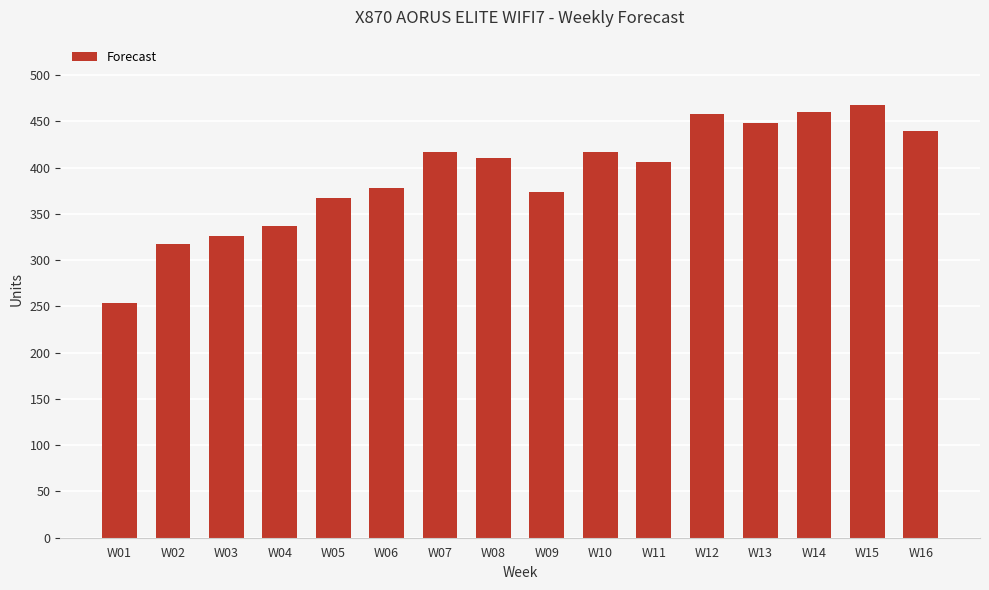

Read the value at W15.

468